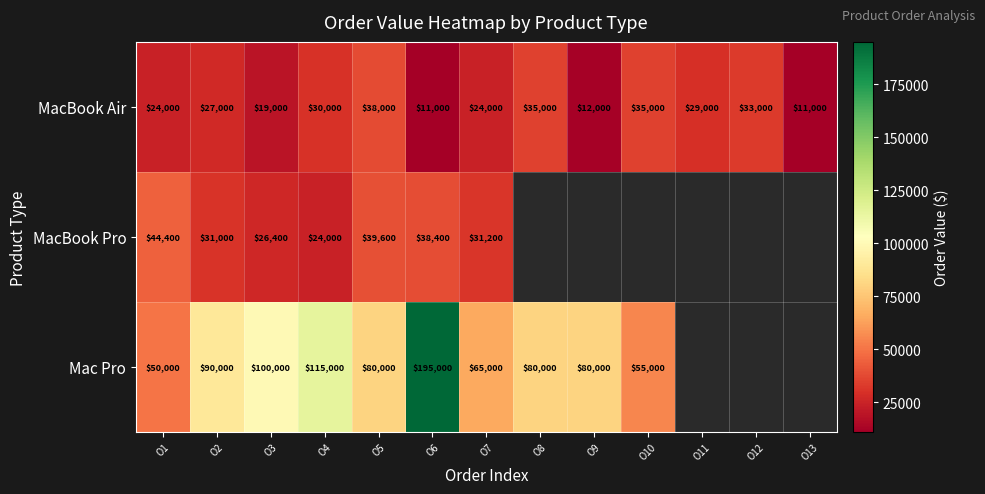

What is the approximate value of MacBook Air at O9?

12000